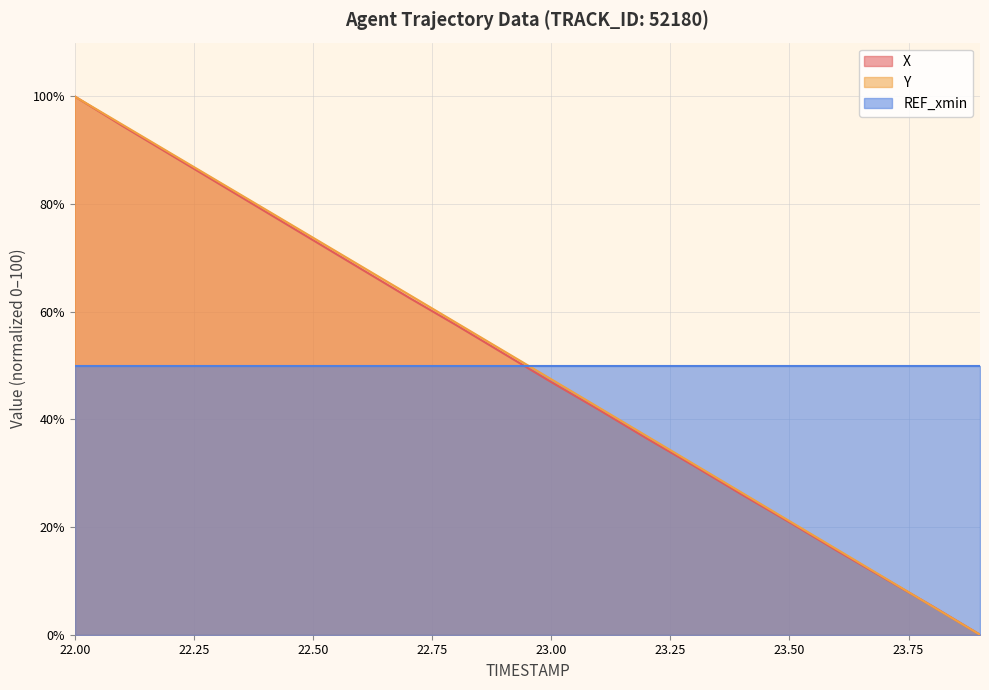

Which series ends up on top after the final intersection of Y and X?

X